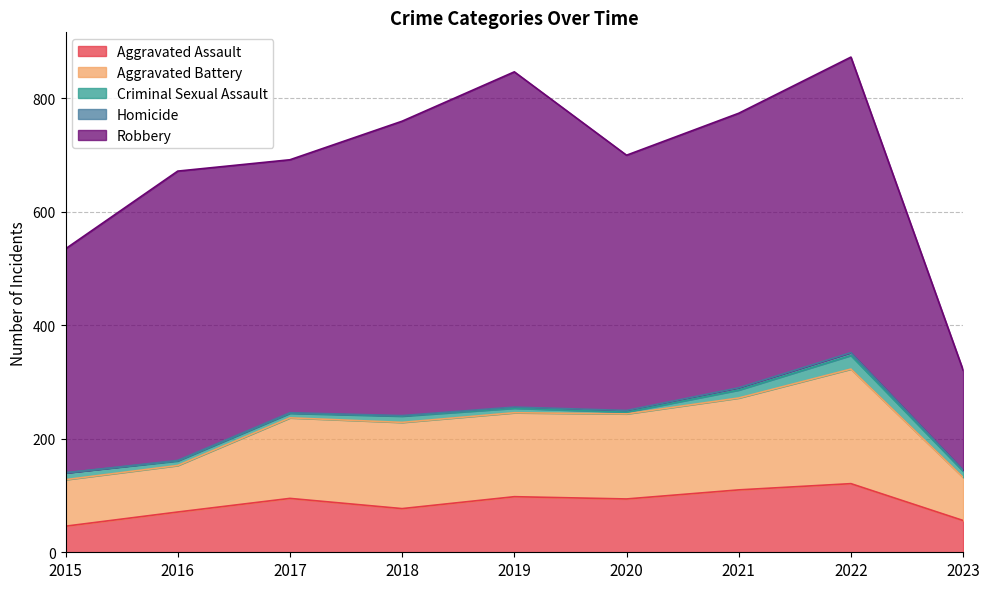

What is the value of the Homicide point at the 3rd from the left?

1